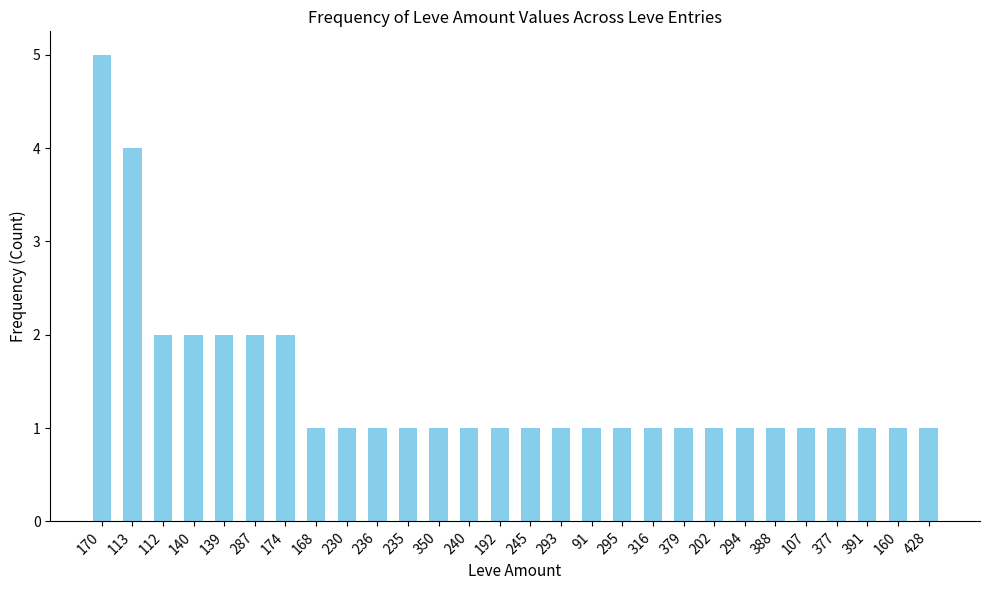

What value does the data have at 192?

1